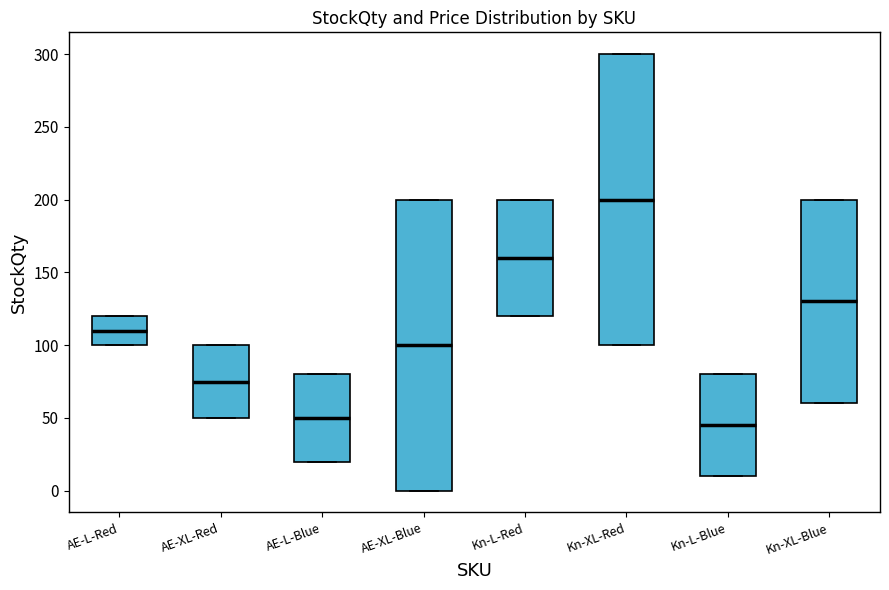

Reading left to right, read every box against the y-axis: the position of its median line, the range the box covers, and the ends of its whiskers. The values are not printed on the chart, so give them approximately, as read against the axis.

AE-L-Red: median 110, box 100 to 120, whiskers 100 to 120
AE-XL-Red: median 75, box 50 to 100, whiskers 50 to 100
AE-L-Blue: median 50, box 20 to 80, whiskers 20 to 80
AE-XL-Blue: median 100, box 0 to 200, whiskers 0 to 200
Kn-L-Red: median 160, box 120 to 200, whiskers 120 to 200
Kn-XL-Red: median 200, box 100 to 300, whiskers 100 to 300
Kn-L-Blue: median 45, box 10 to 80, whiskers 10 to 80
Kn-XL-Blue: median 130, box 60 to 200, whiskers 60 to 200